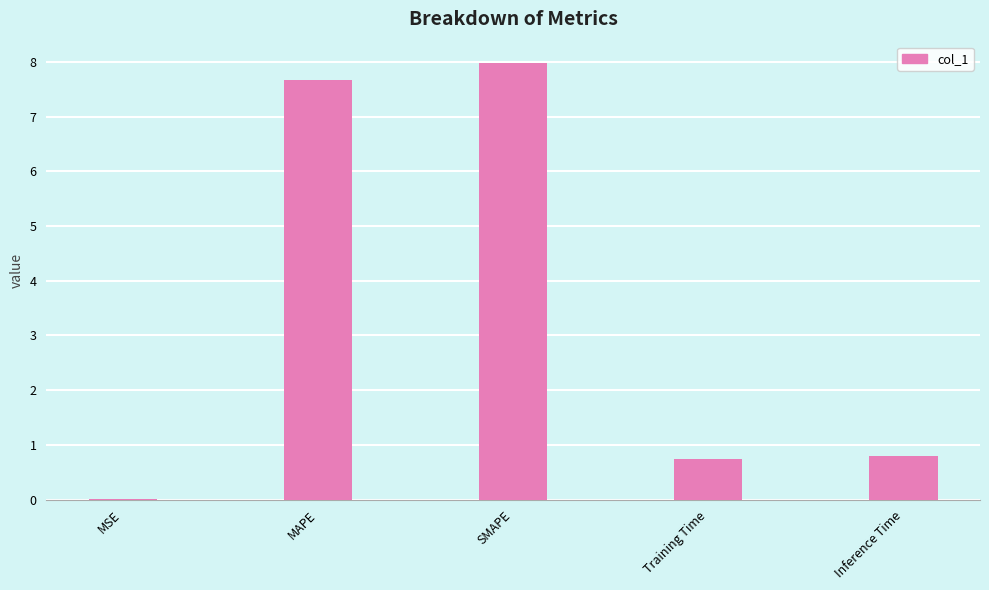

What is the sum of the values at SMAPE and Inference Time?

8.8